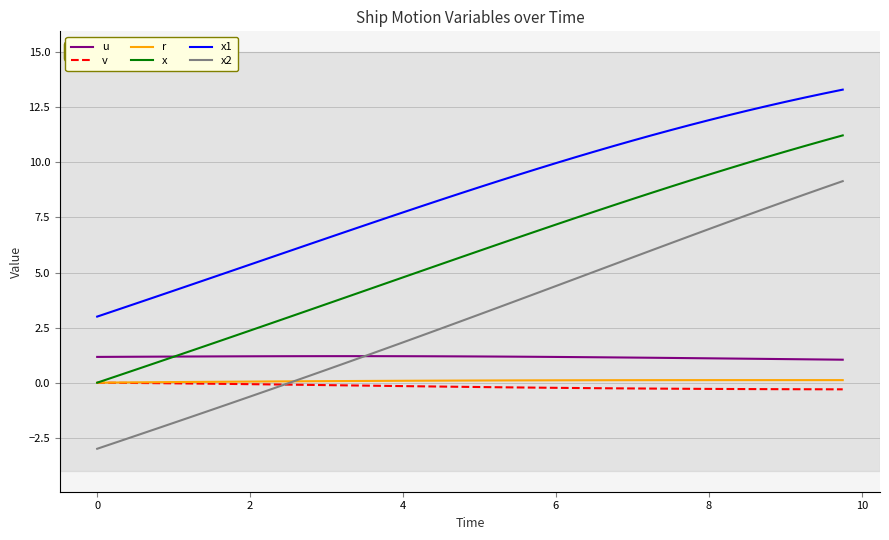

What is the minimum value for x2?

-3.0